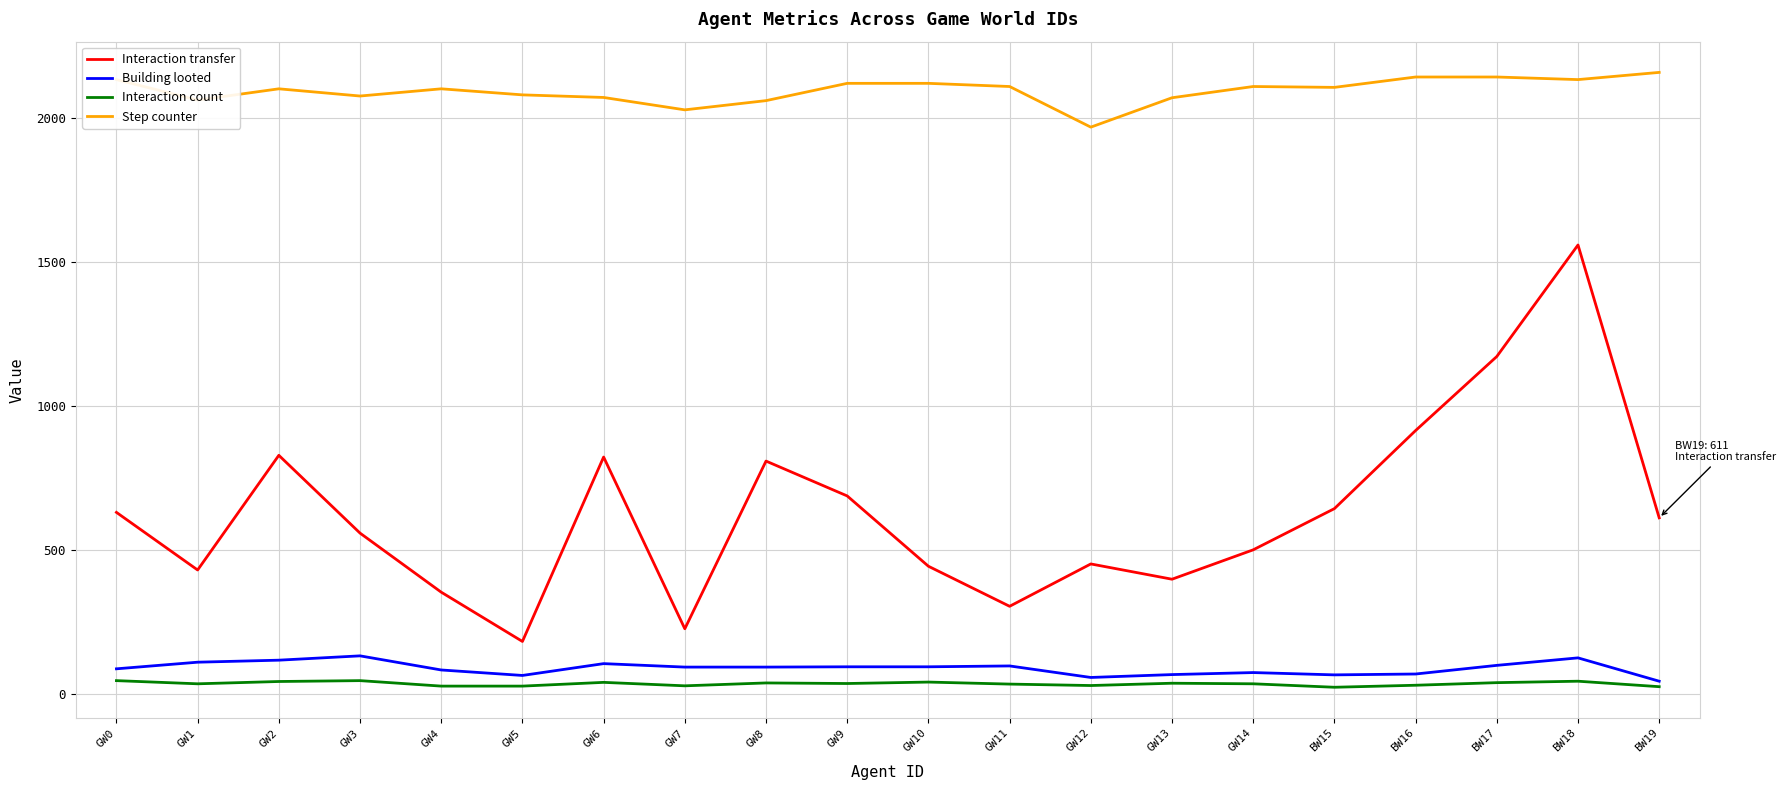

The value of Building looted at GW1 is 110. True or false?

True